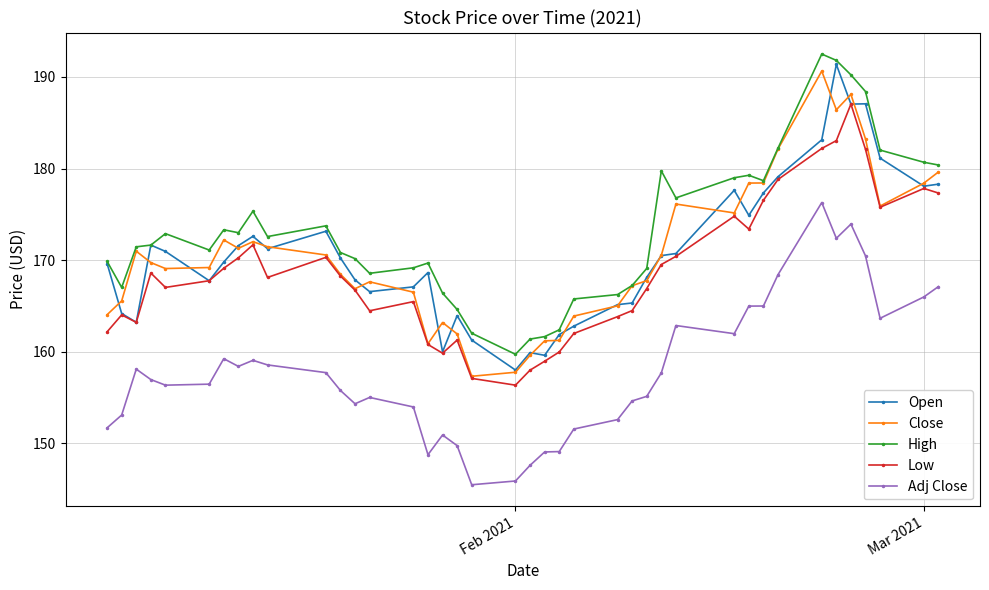

True or false: Low has more than 1 points higher than both neighbors.

True